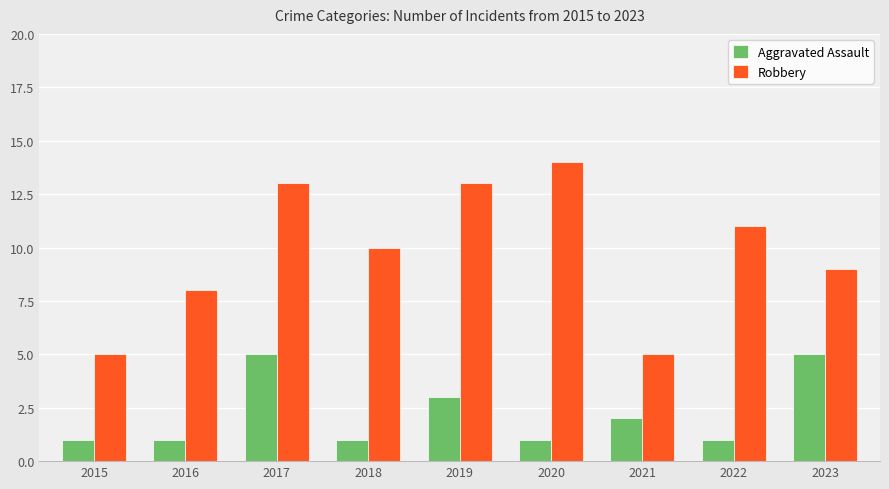

What is the approximate value of Robbery at 2019?

13